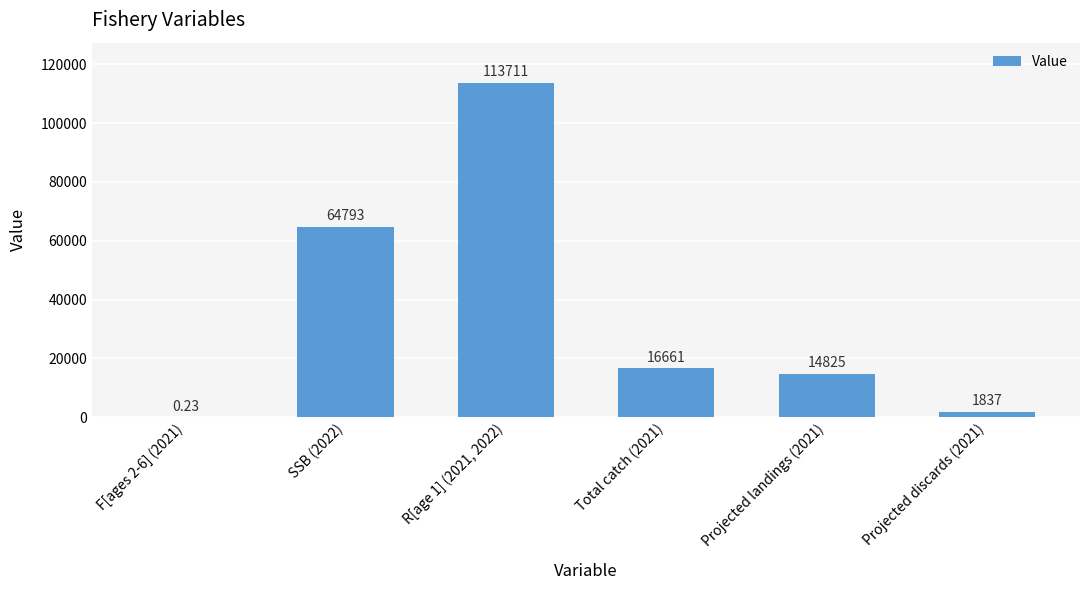

What is the sum of the values at Projected discards (2021) and Projected landings (2021)?

16662.0